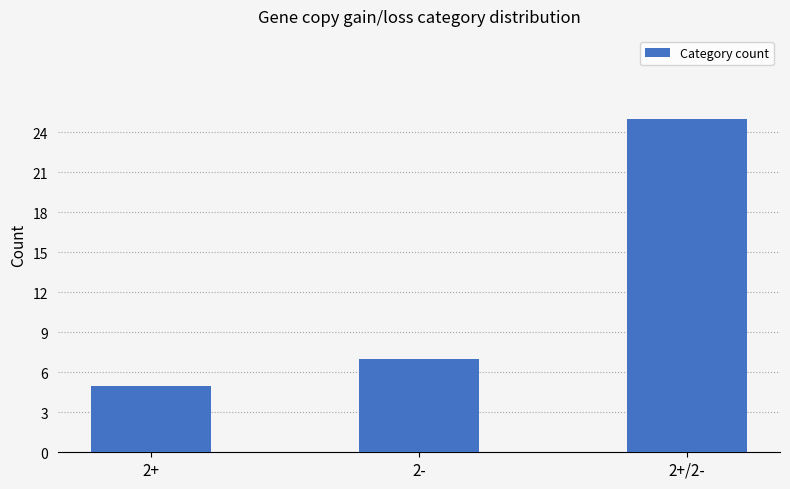

What is the greatest value displayed?

25